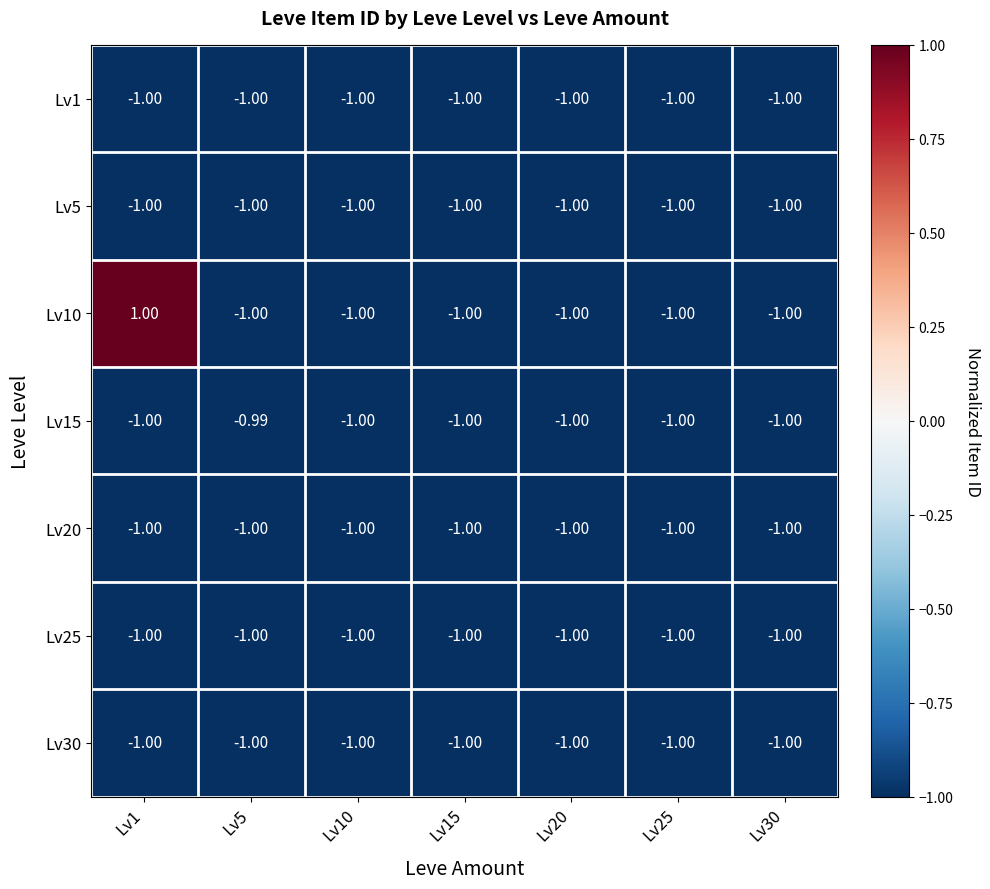

Between Lv30 and Lv15, which is larger?

Lv15